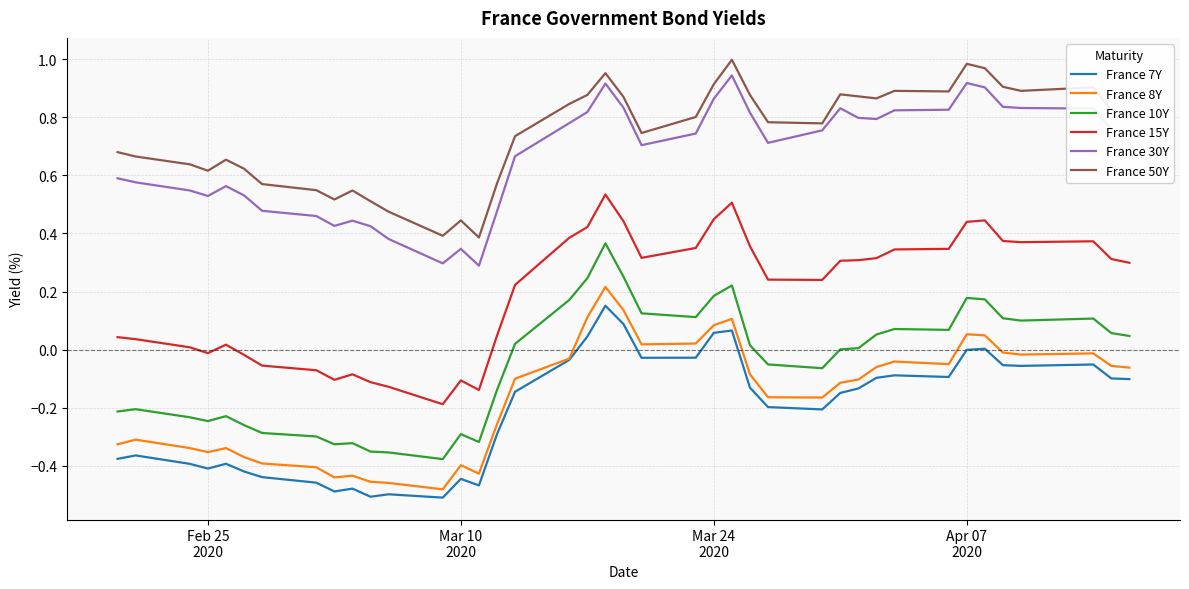

True or false: France 10Y and France 8Y cross at least once.

False